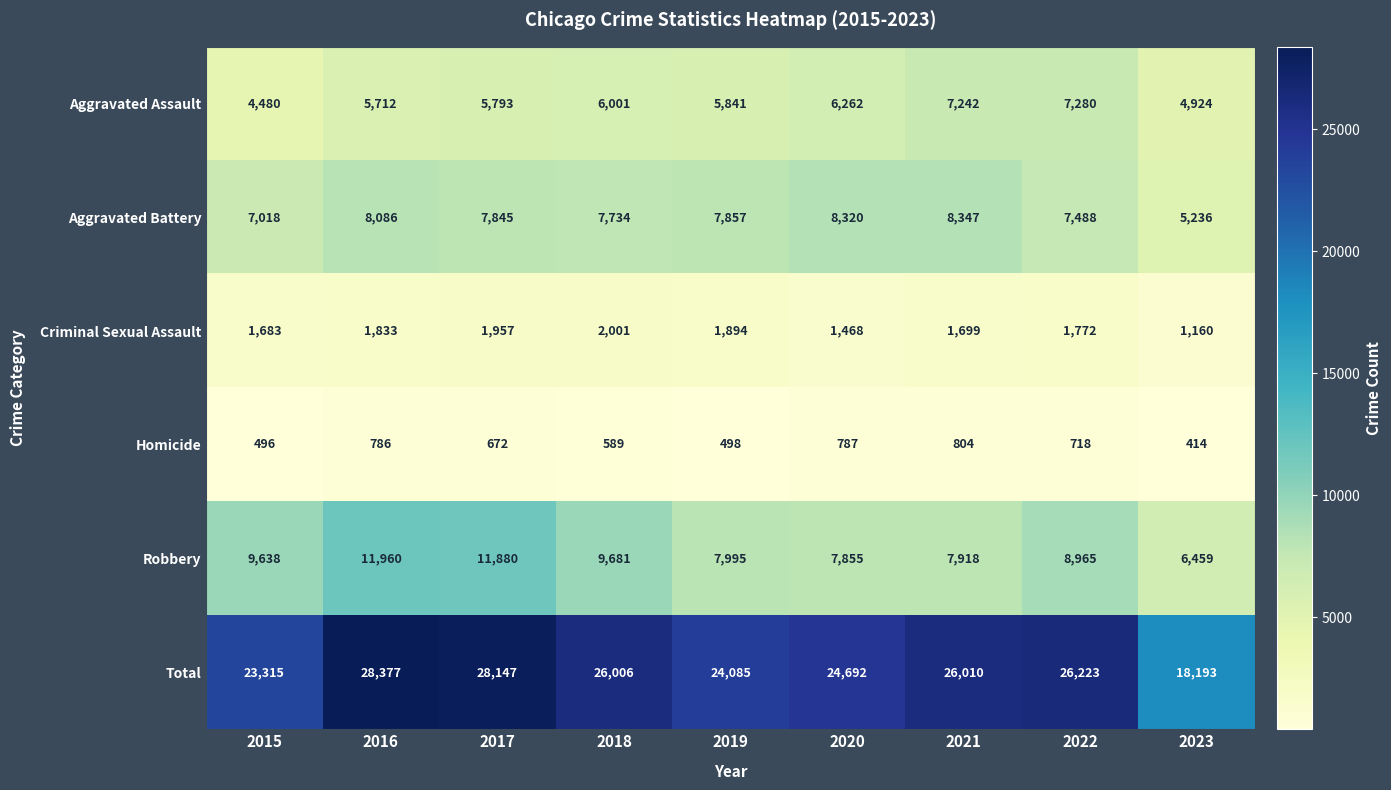

Which series has the largest range (max minus min)?

Total